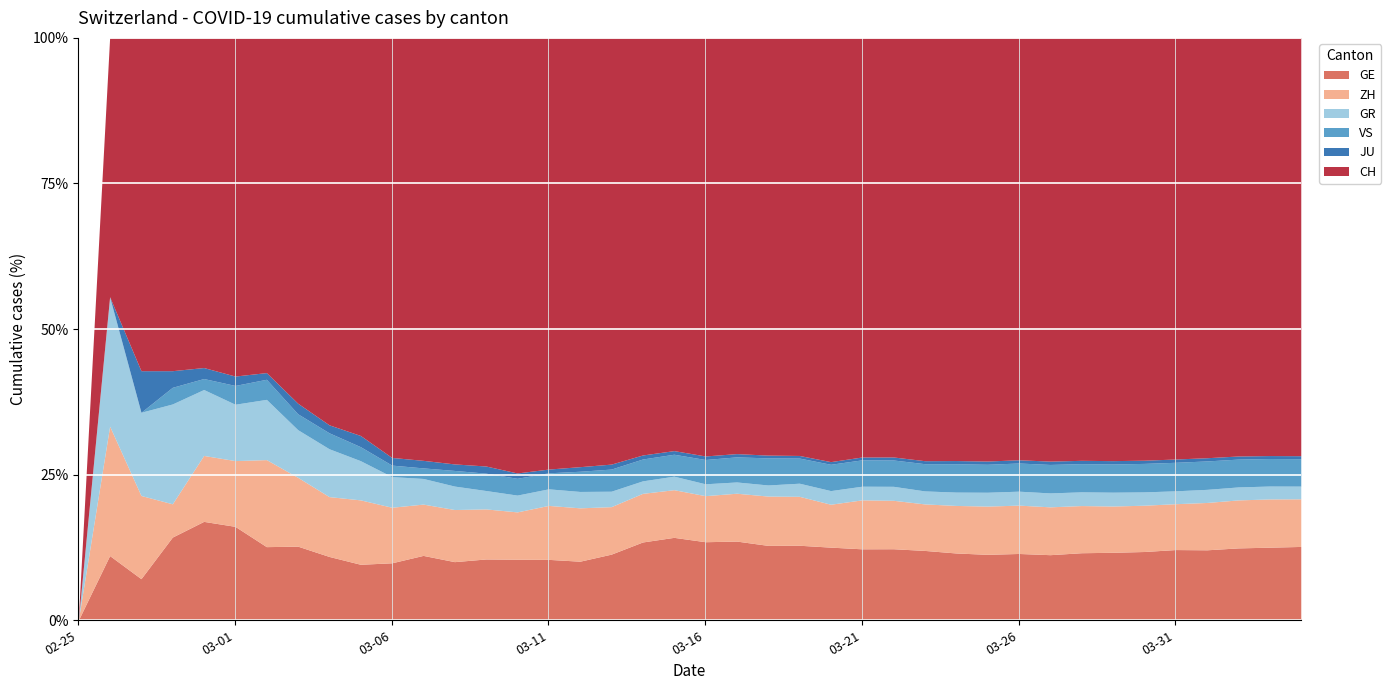

True or false: CH and VS cross at least once.

False